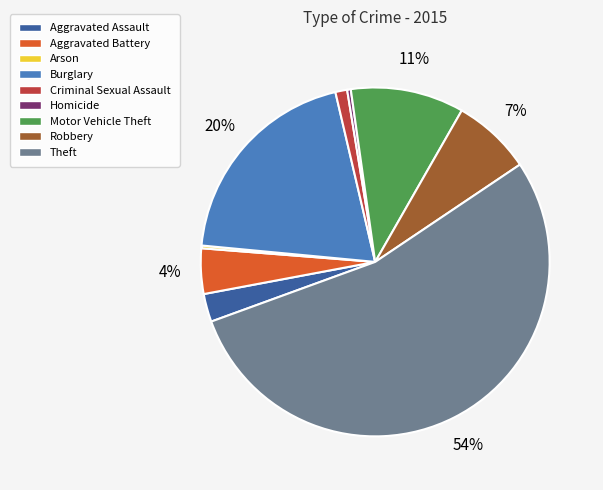

What is the largest slice in the pie chart?

Theft